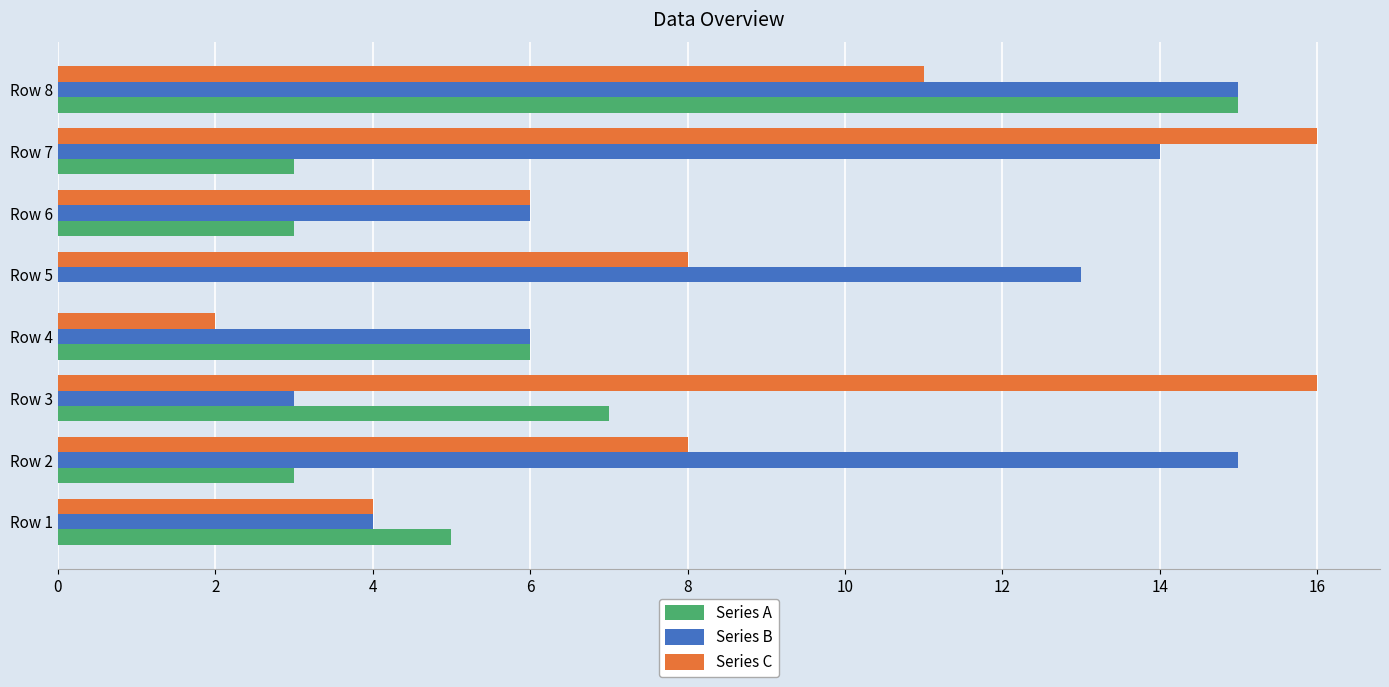

At which category is the sum across all series the highest?

Row 8